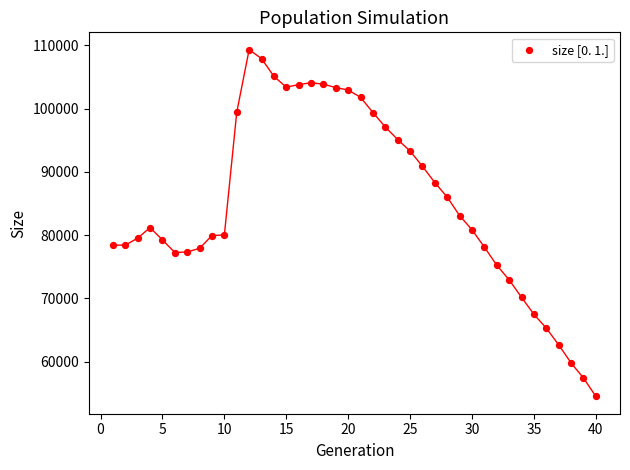

What is the range of Y values (max minus min)?

54833